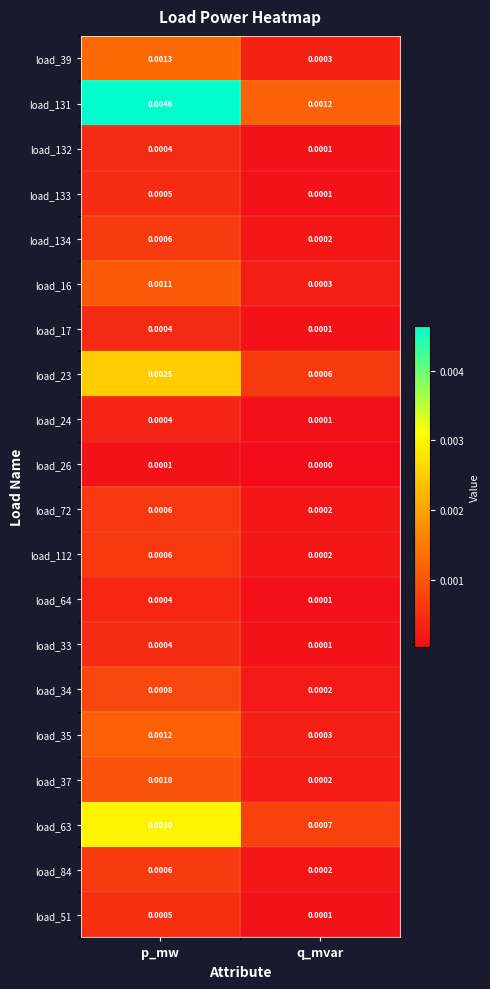

Which series has the largest range (max minus min)?

load_131